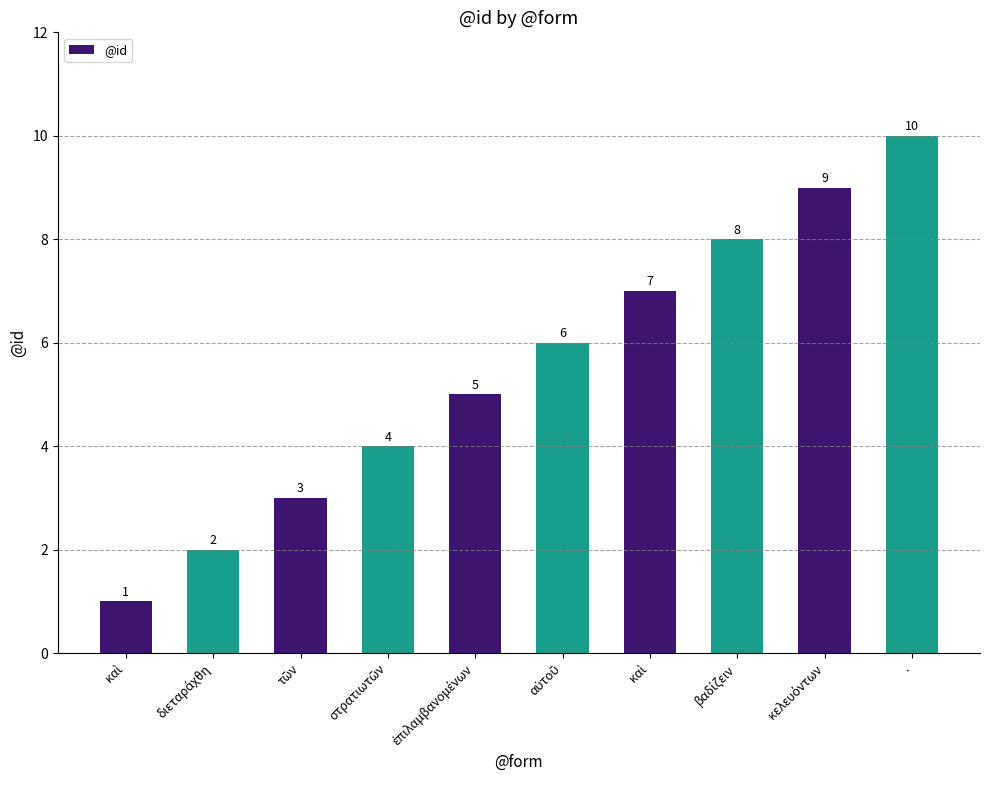

How many bars are there in total?

10